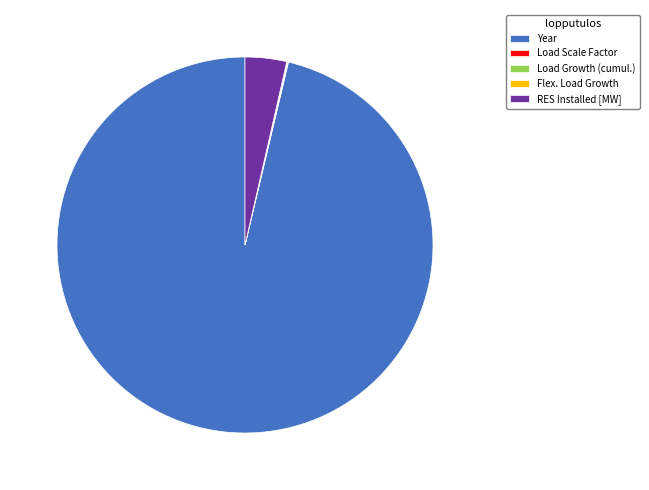

The RES Installed [MW] slice represents 10% of the pie. True or false?

False